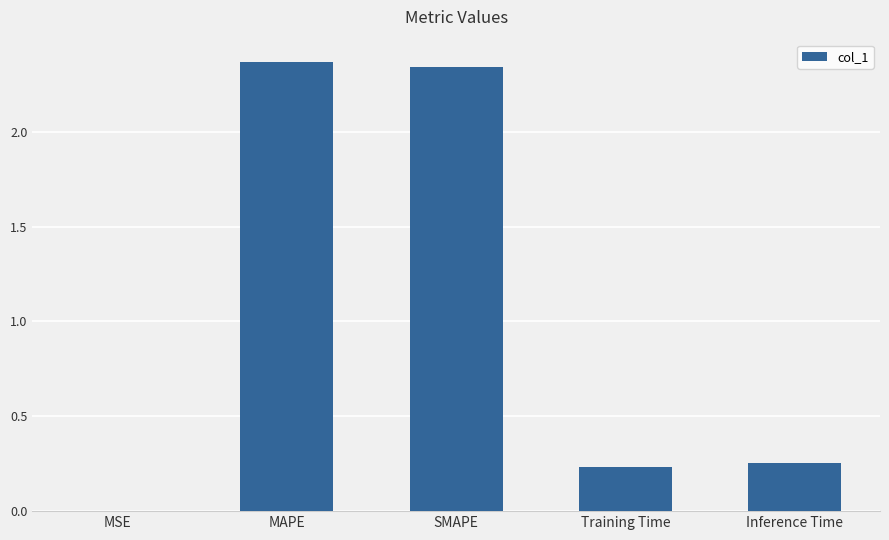

The chart shows a value of 0.1 at Training Time. True or false?

False